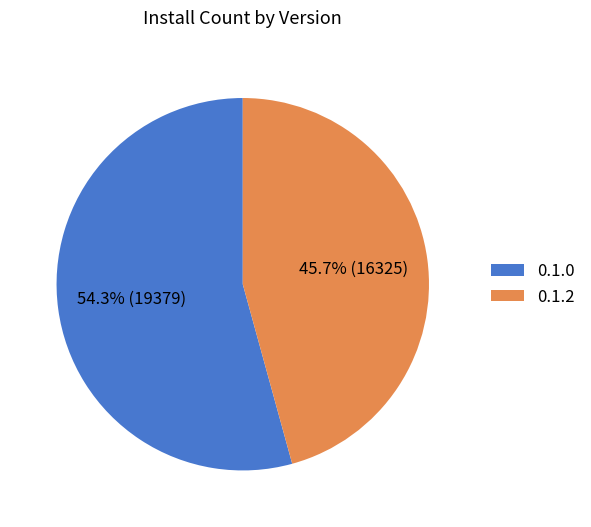

What is the ratio of the value at 0.1.0 to the value at 0.1.2?

1.2